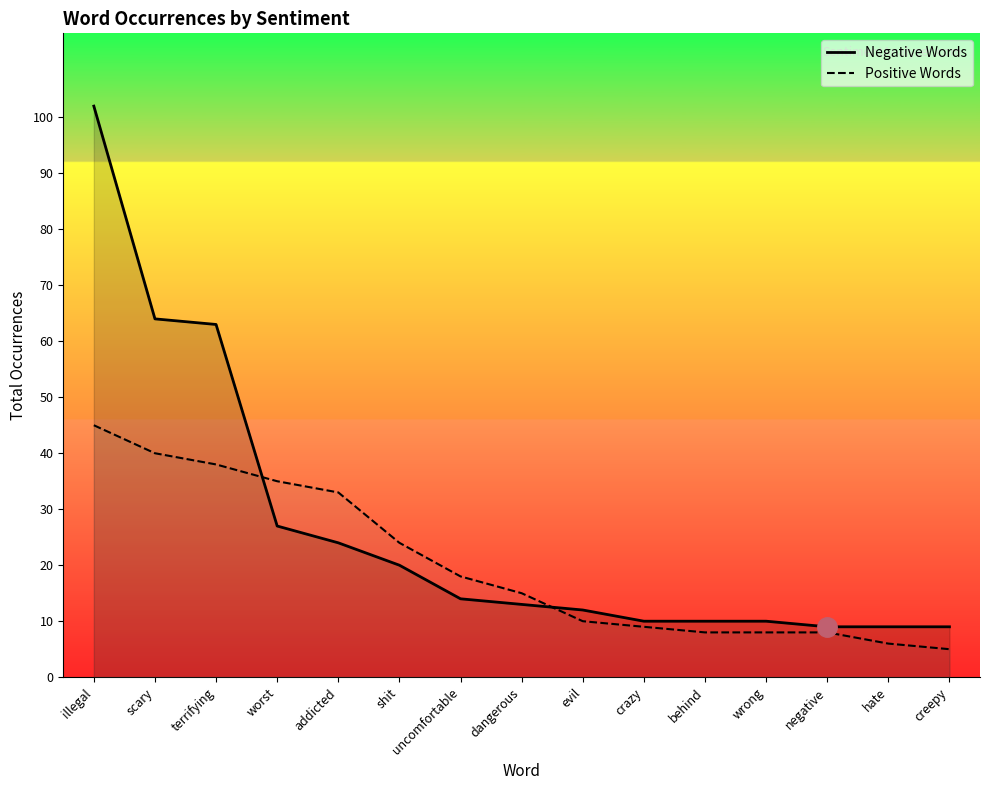

List the series in order of their overall mean, lowest first.

Positive Words, Negative Words